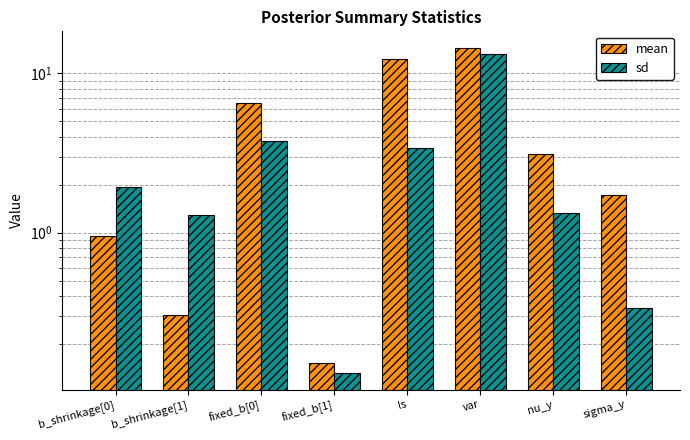

What is the value of the mean bar at the 7th from the left?

3.1